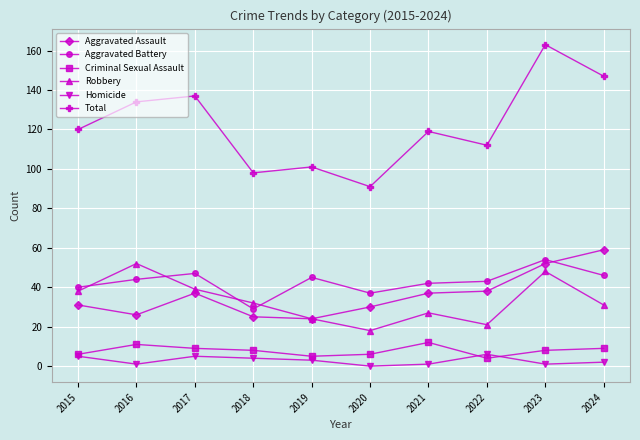

Count the number of categories in the chart.

10